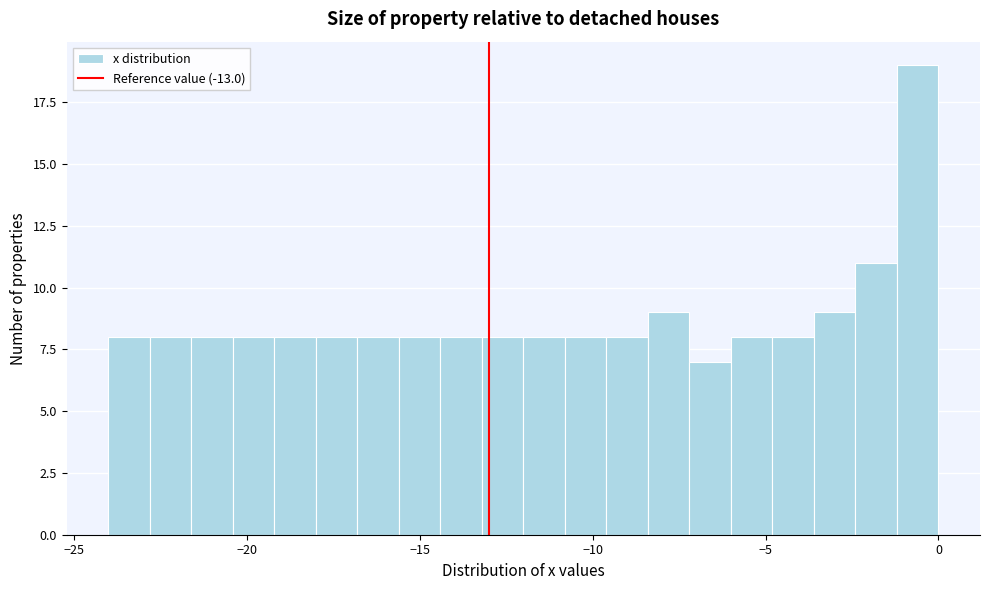

Around what value on the x-axis is the tallest bar? Give the approximate position of its centre, as read against the axis.

-0.5